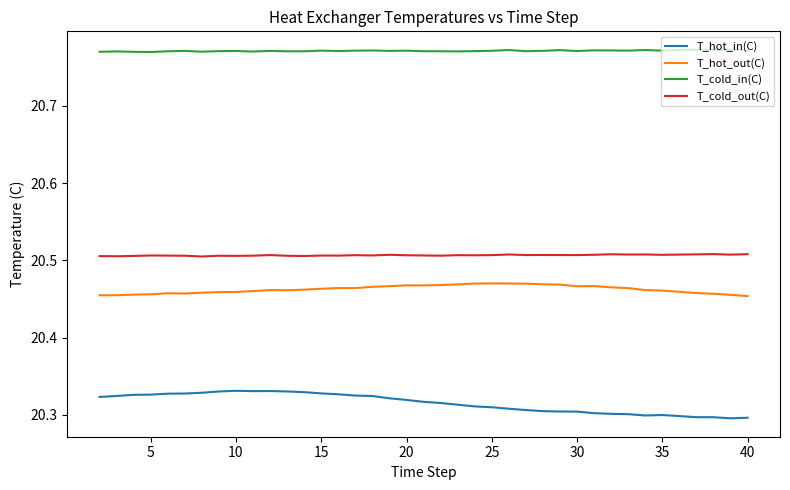

What are all the series names shown in the legend?

T_hot_in(C), T_hot_out(C), T_cold_in(C), T_cold_out(C)